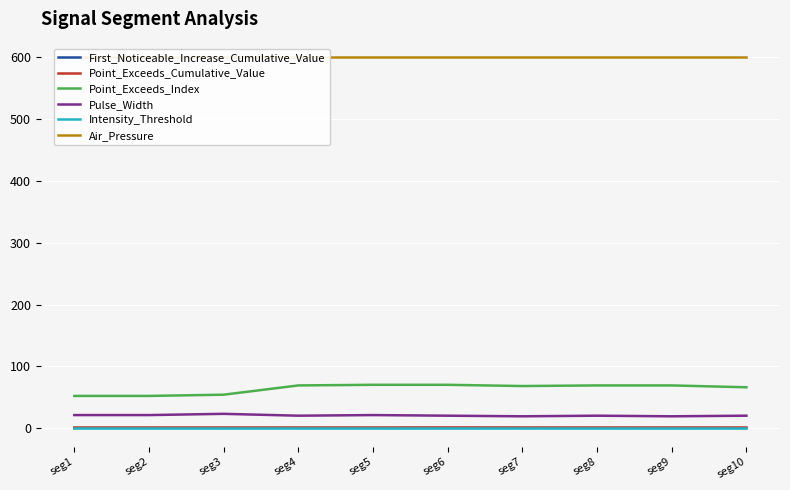

What is the difference between the highest and lowest values at seg2?

600.0